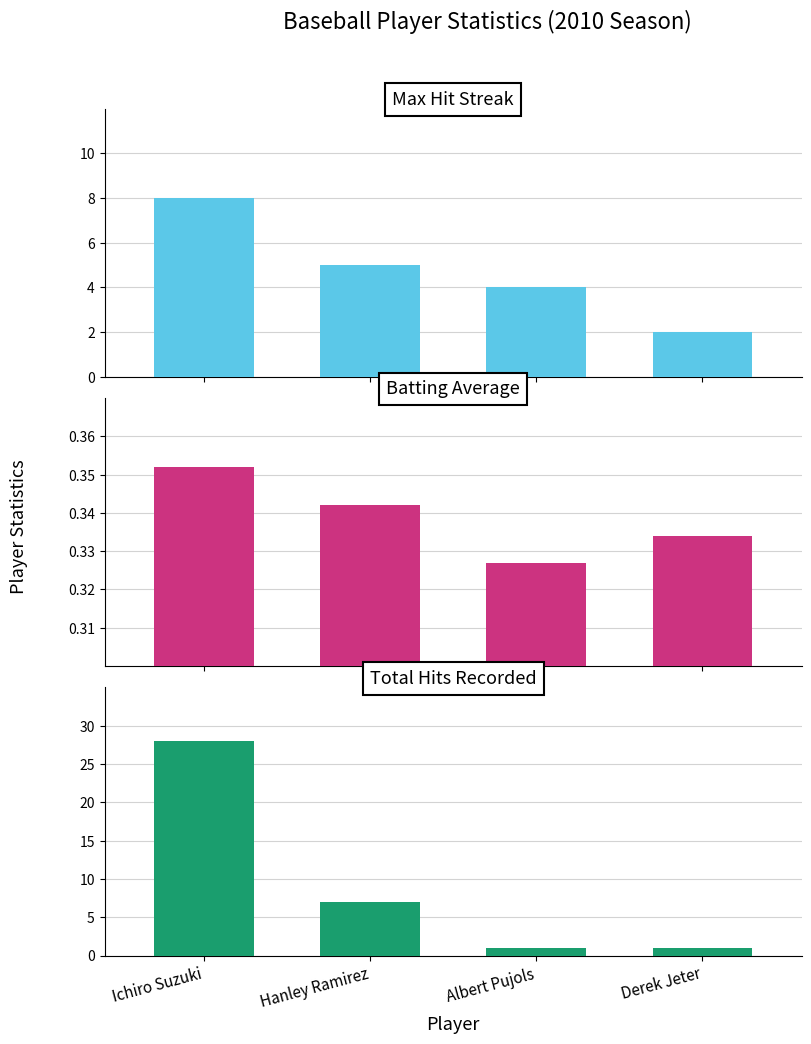

Count the Max Streak values in the range 4 to 8.

3